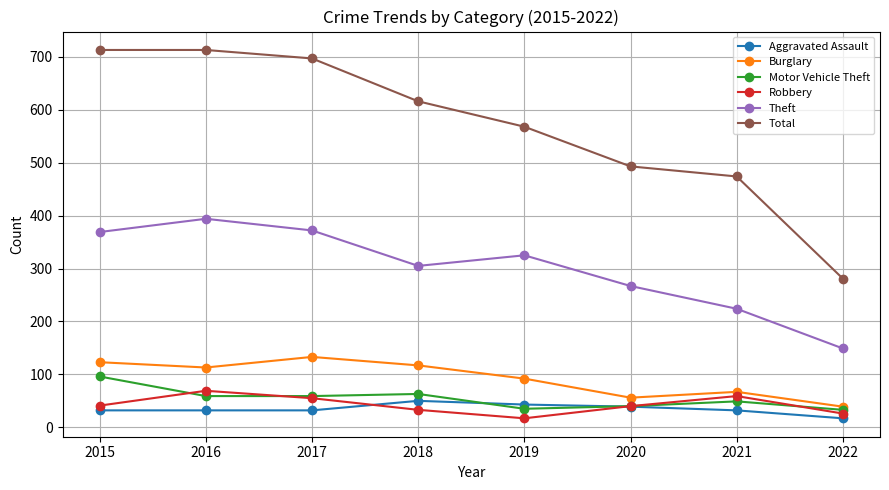

Rank the series by their maximum value, from highest to lowest.

Total, Theft, Burglary, Motor Vehicle Theft, Robbery, Aggravated Assault